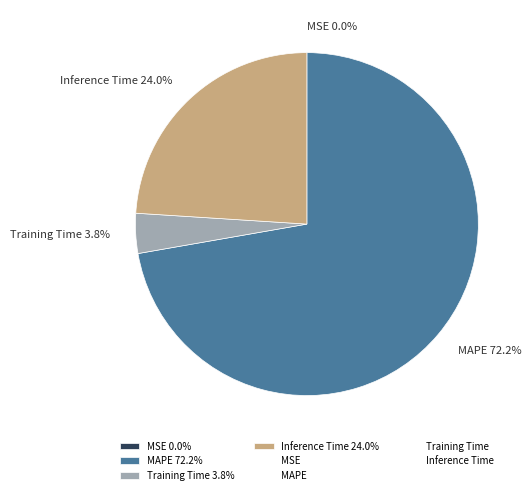

Is there a majority slice in this chart?

Yes